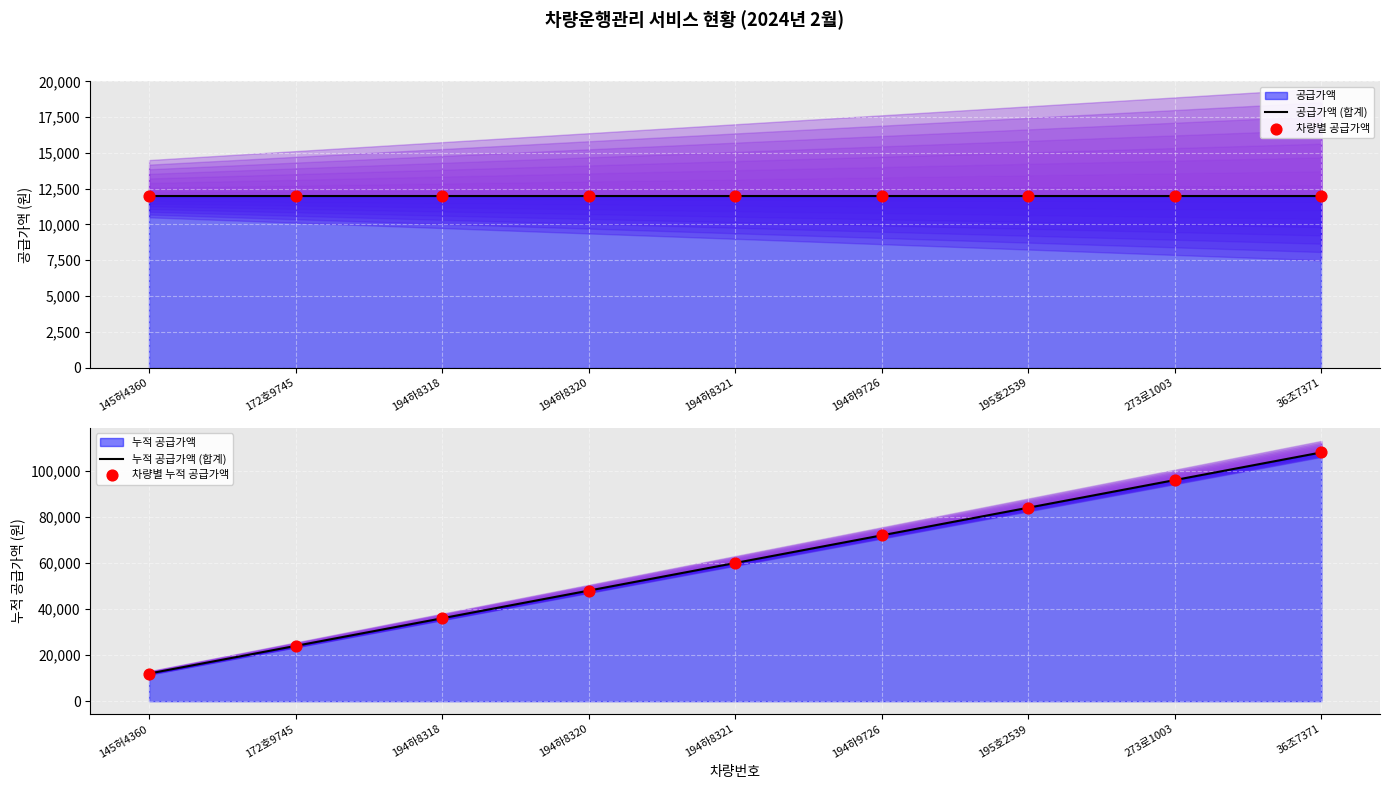

What is the total value across all series at 172호9745?

72000